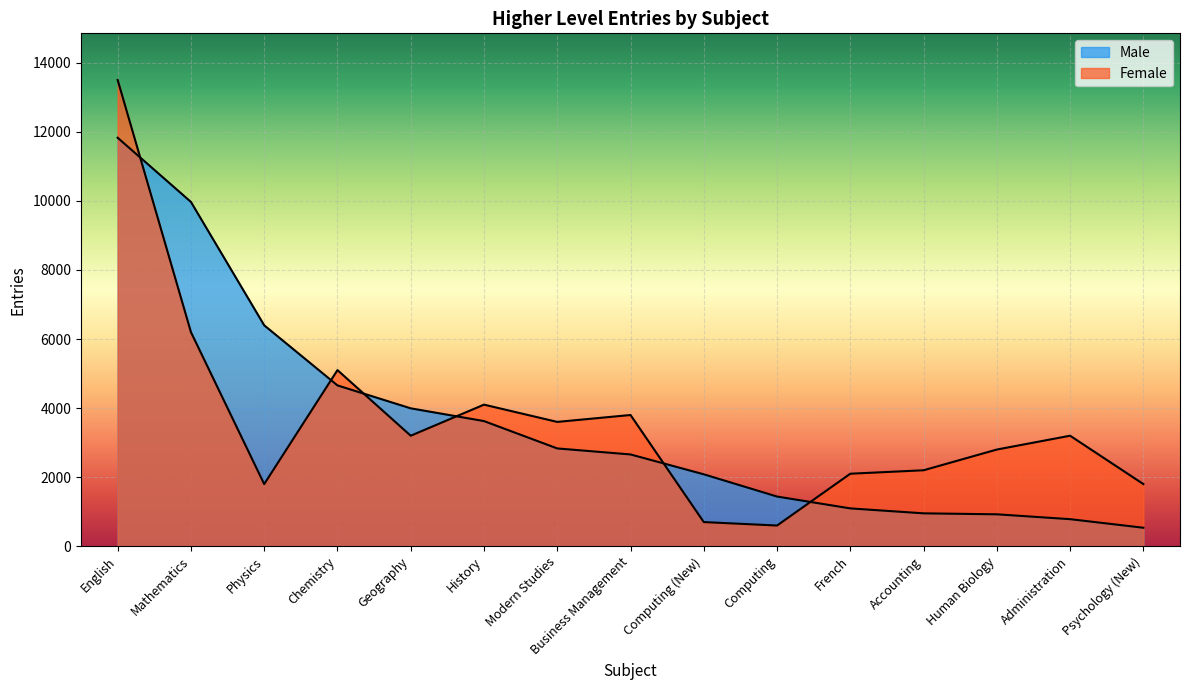

What is the change in value from Computing to Human Biology?

-514